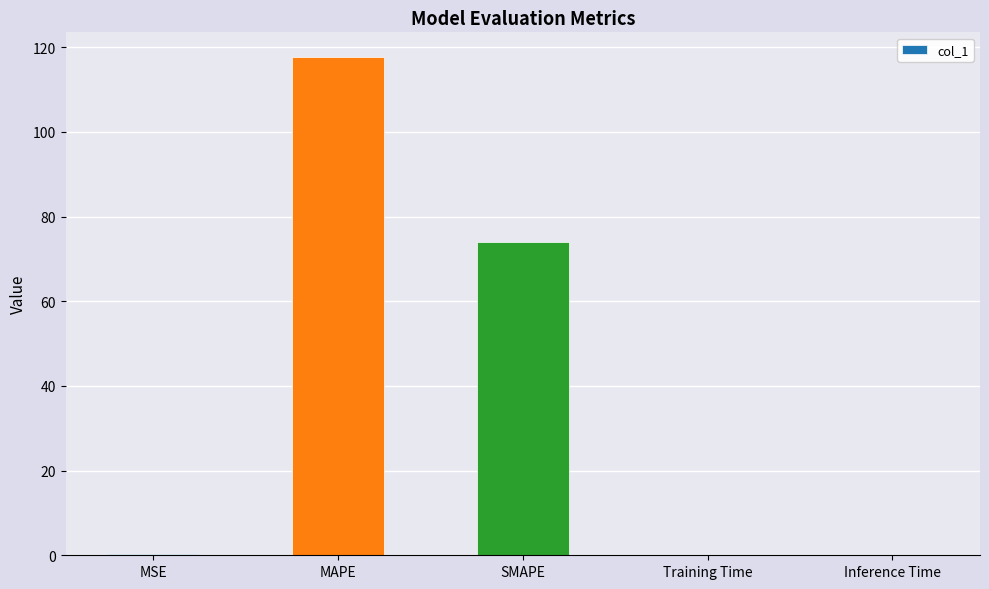

True or false: the data shows 116.8 at SMAPE.

False